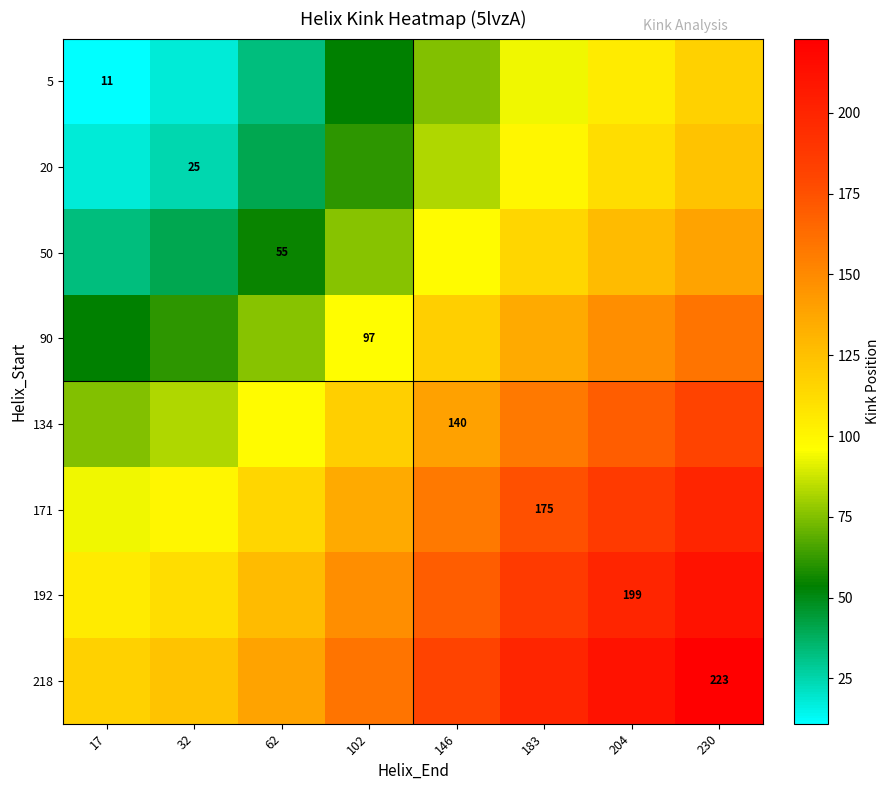

At how many categories does at least one series exceed 202?

2